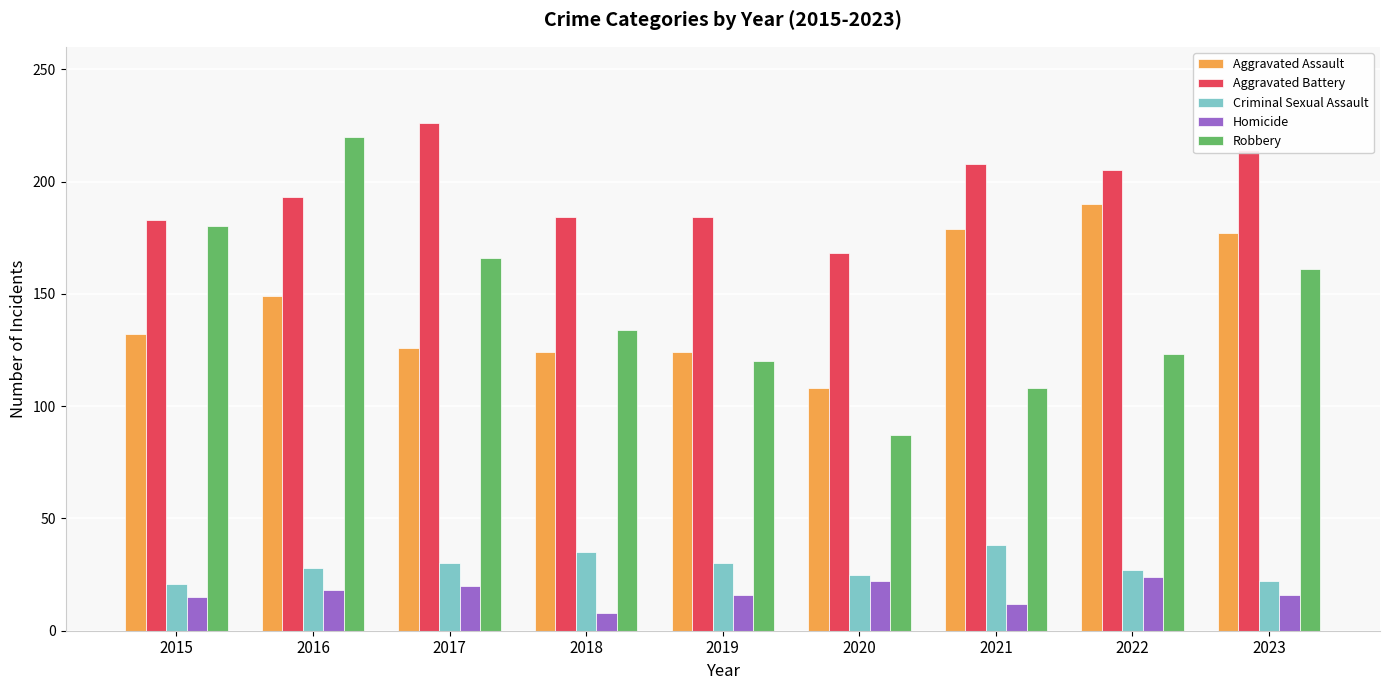

What is the highest value of the Homicide series?

24